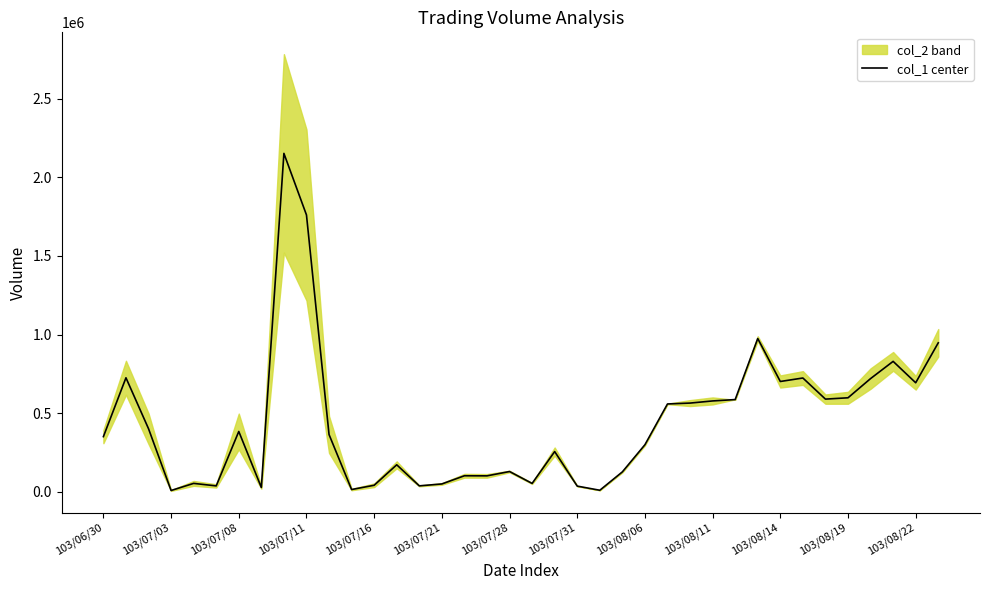

Reading right to left, what are all the values shown in this chart?

947400	693350	829400	719870	597800	589400	723600	701470	974550	586450	577800	564155	558600	299270	126700	9800	36150	255850	53250	128900	101400	102000	49925	37800	171750	41600	14400	364220	1760480	2151925	27550	383665	37530	53500	8270	401205	725030	350865